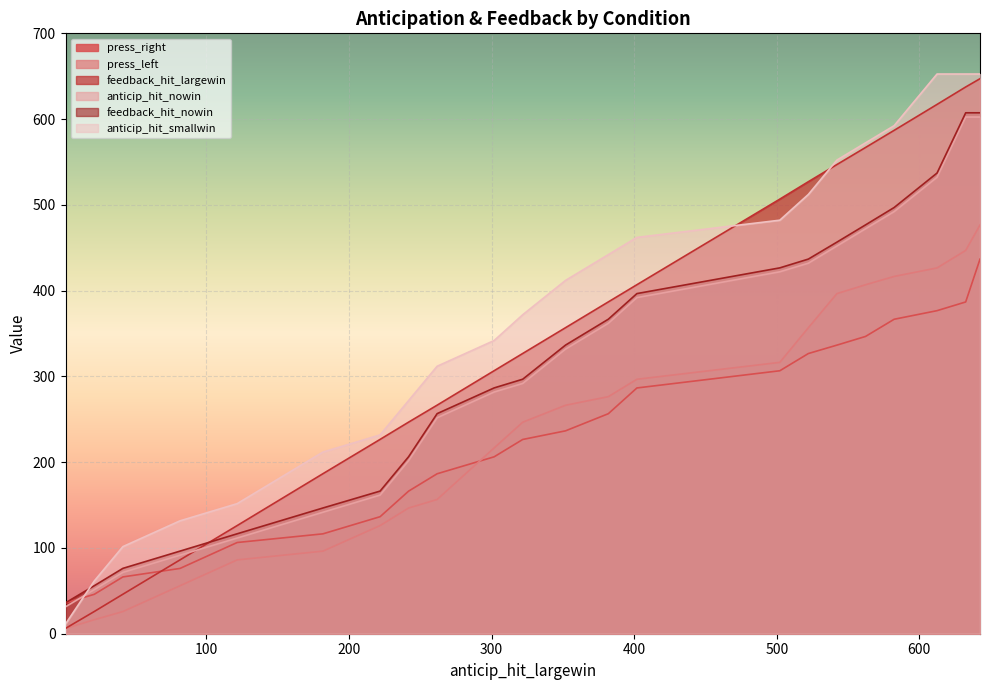

How many data points does each series have?

22